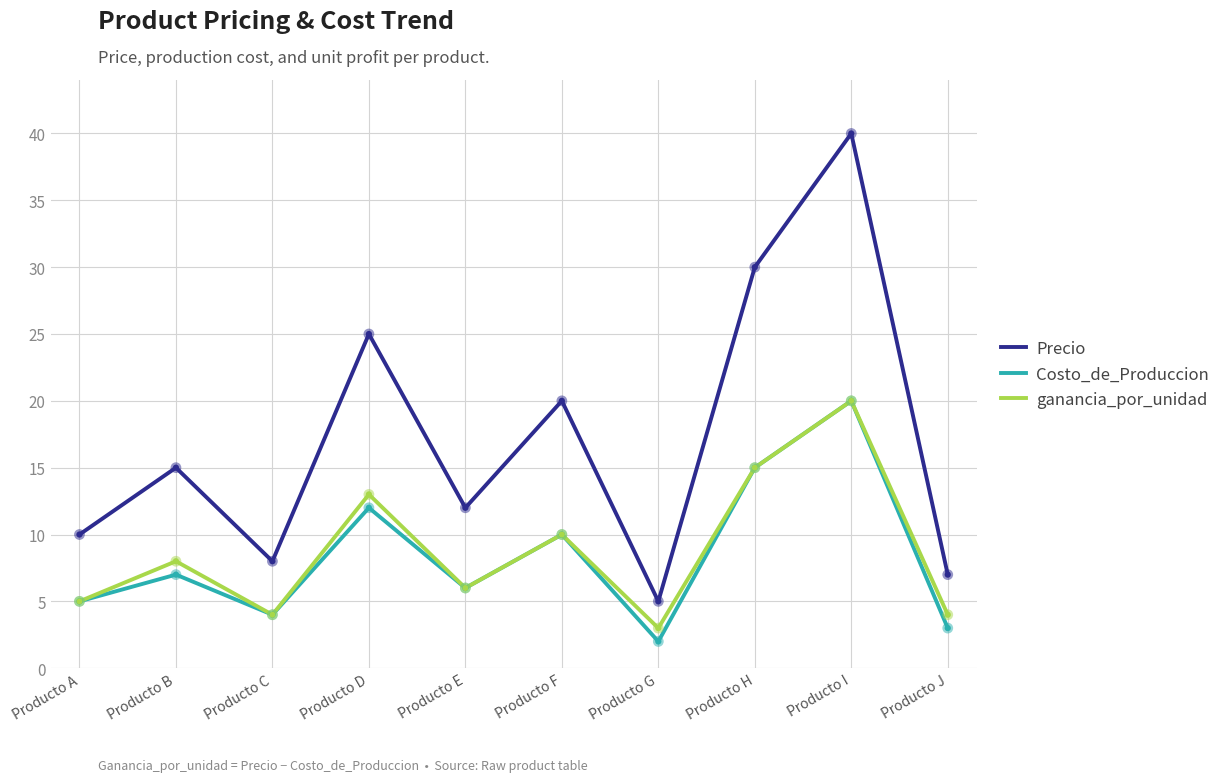

Between Producto D and Producto E, which series saw the biggest shift?

Precio